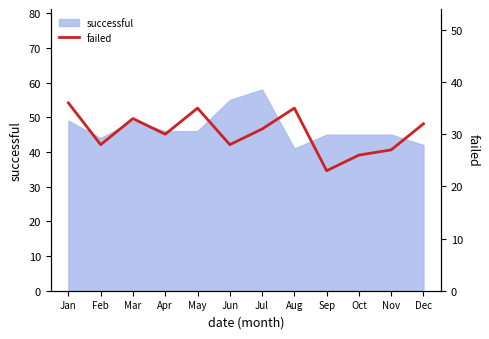

How many lines are shown in the chart?

1